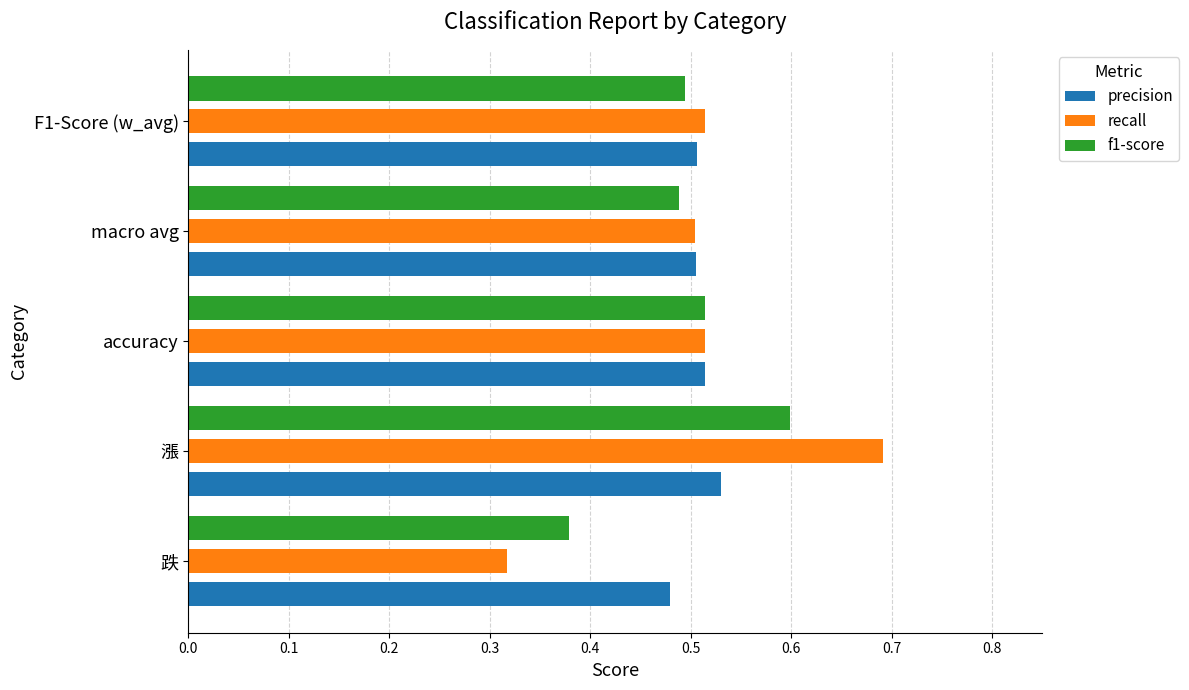

The f1-score series shows 0.6 at 漲. True or false?

True